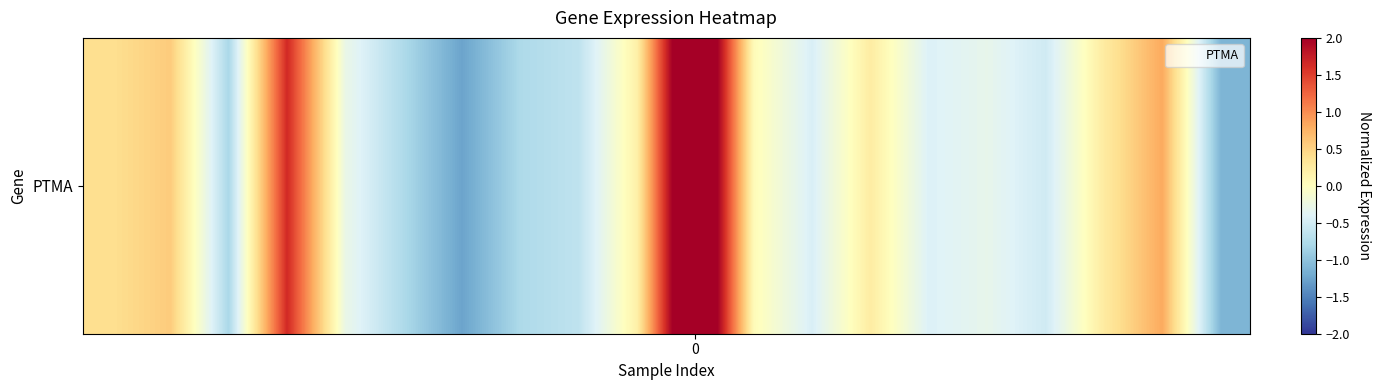

What value does the data have at 0?

3.2